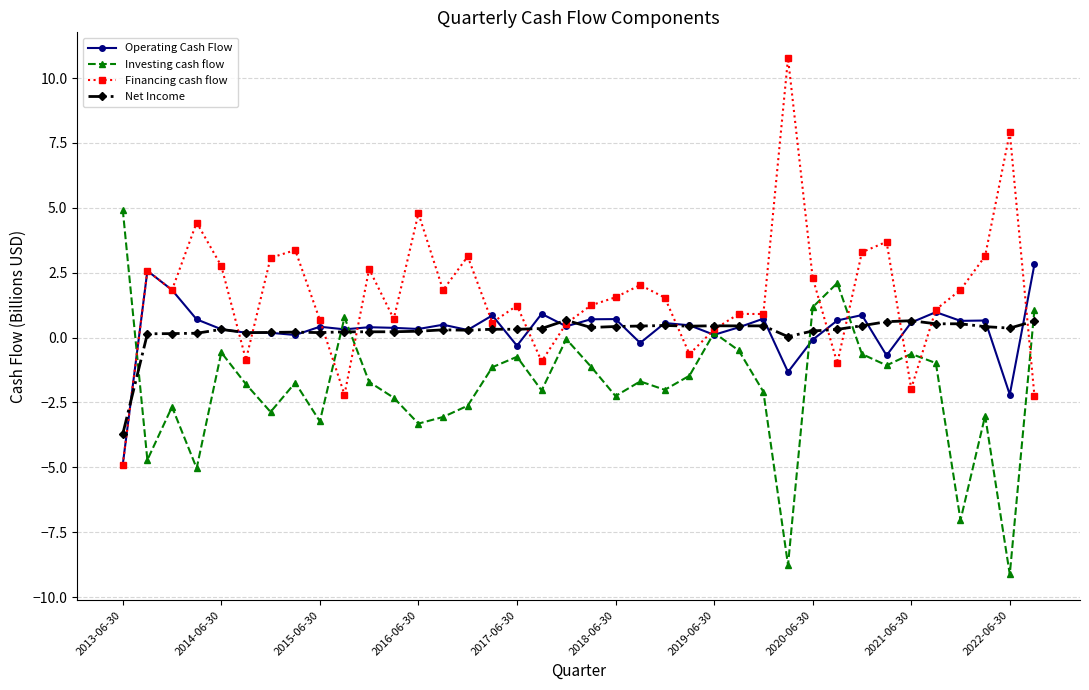

True or false: Investing cash flow has more than 2 interior local peaks.

True